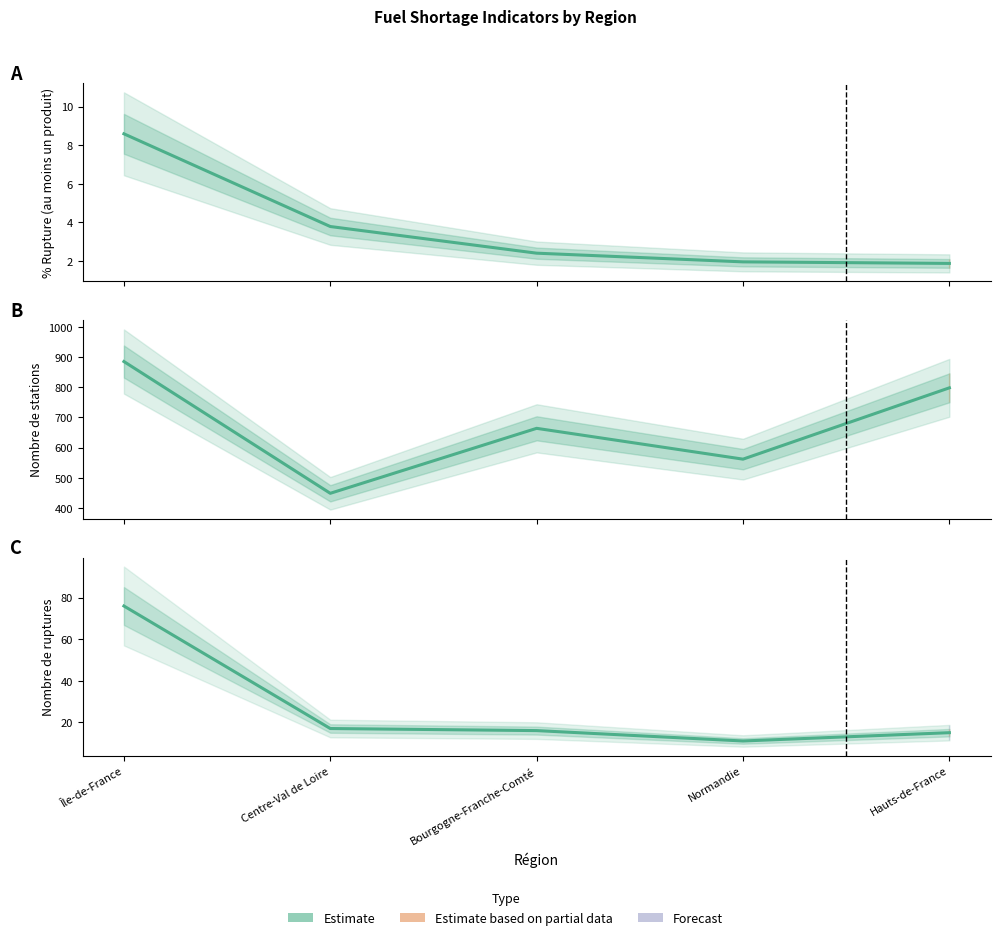

Which has a higher value, Normandie or Centre-Val de Loire?

Centre-Val de Loire